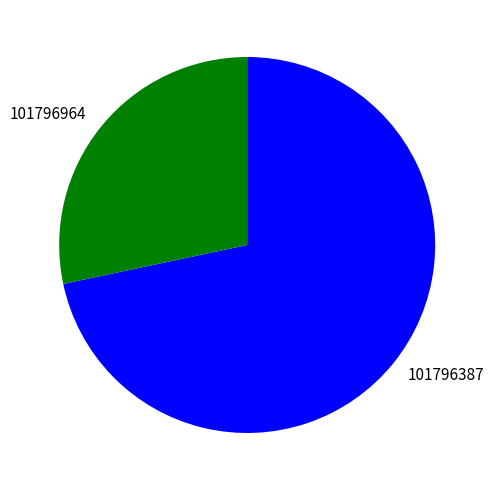

What is the smallest slice in the pie chart?

101796964